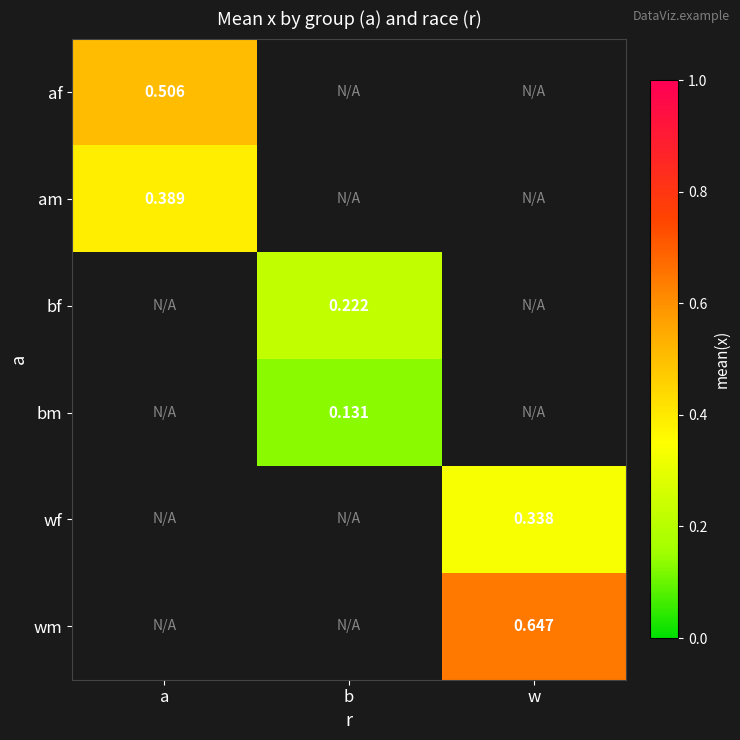

At how many categories does at least one series exceed 0?

3